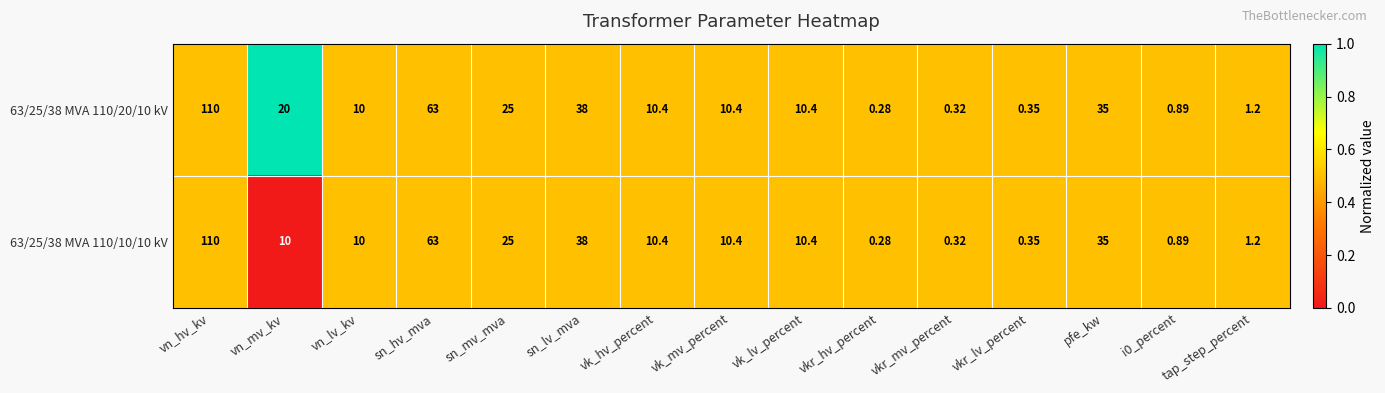

Is the value of 63/25/38 MVA 110/20/10 kV at vkr_lv_percent greater than the value of 63/25/38 MVA 110/10/10 kV at vn_hv_kv?

No